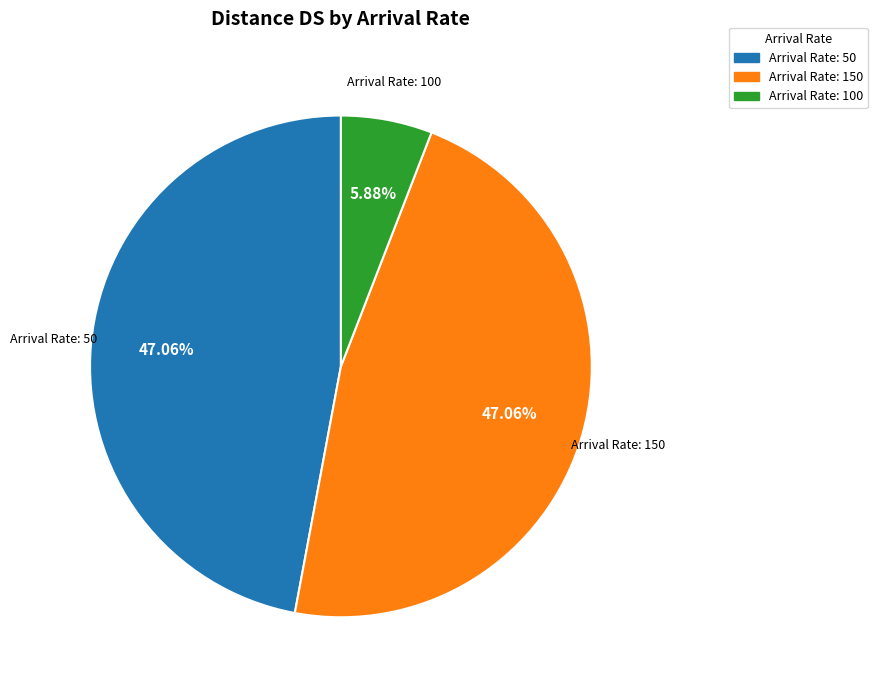

Is there any slice that represents more than half of the pie?

No